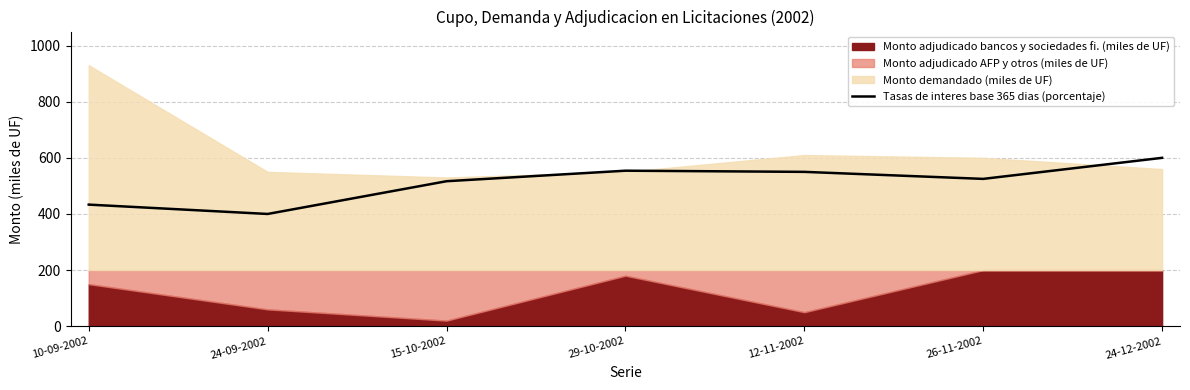

What is the value of the 1st point from the left?

433.3